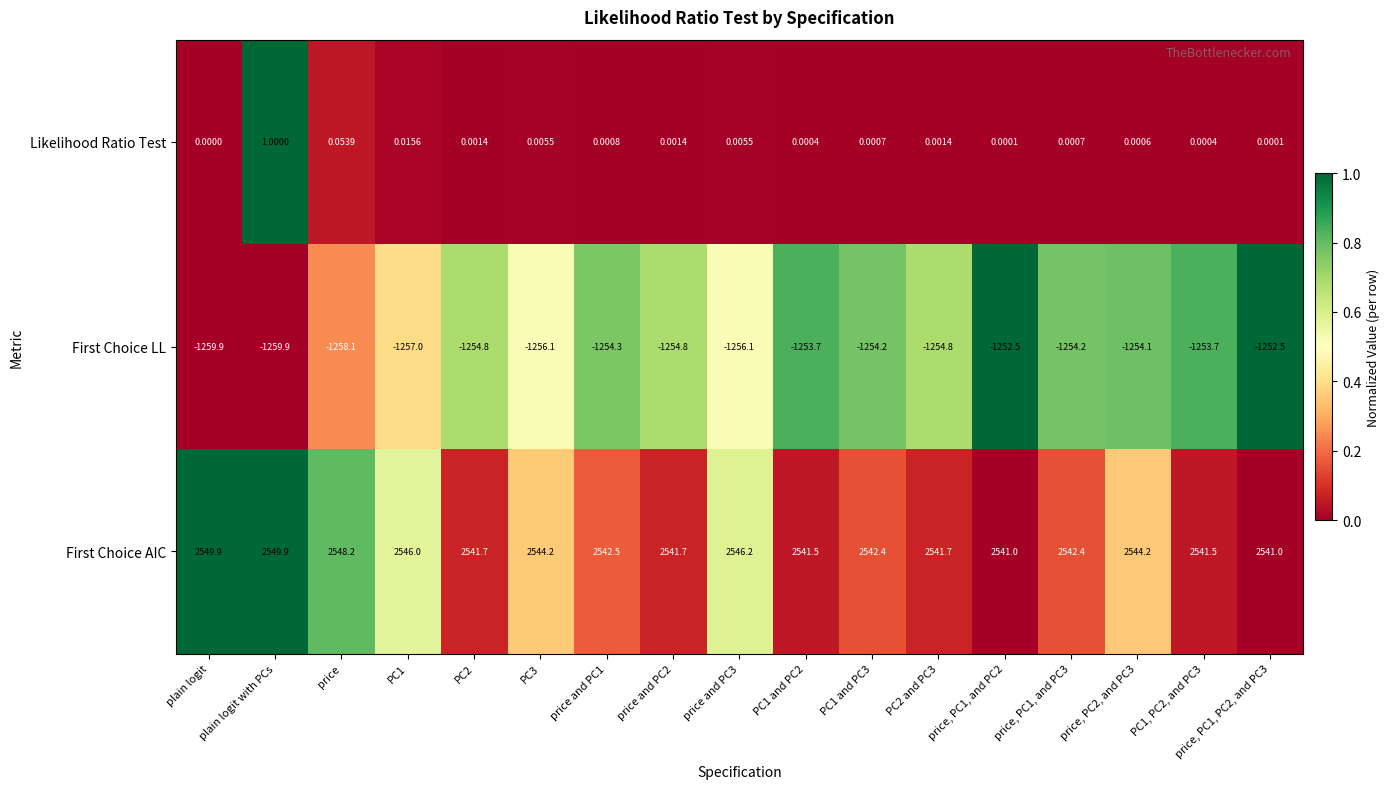

Which series has the widest spread of values?

First Choice AIC